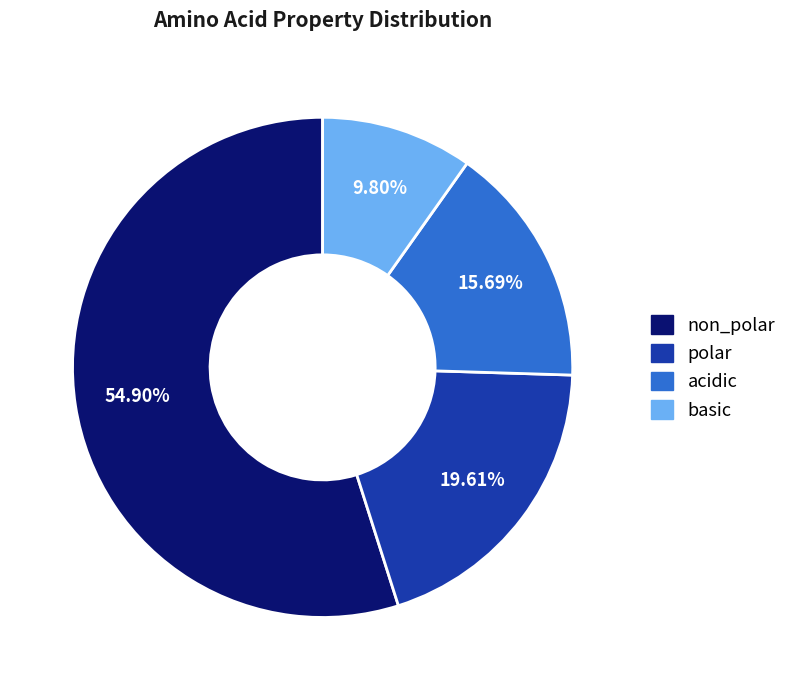

Which slice is the largest?

non_polar